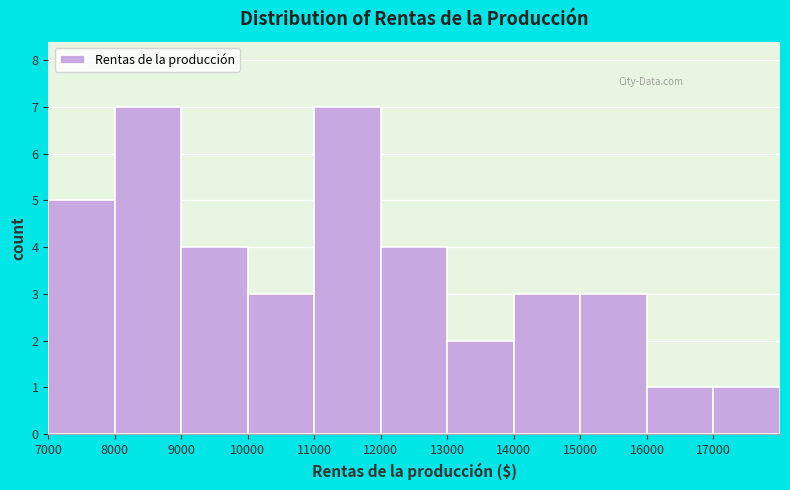

What is the height of the bar covering 13000 to 14000 on the x-axis? The values are not printed on the chart, so give them approximately, as read against the axis.

2